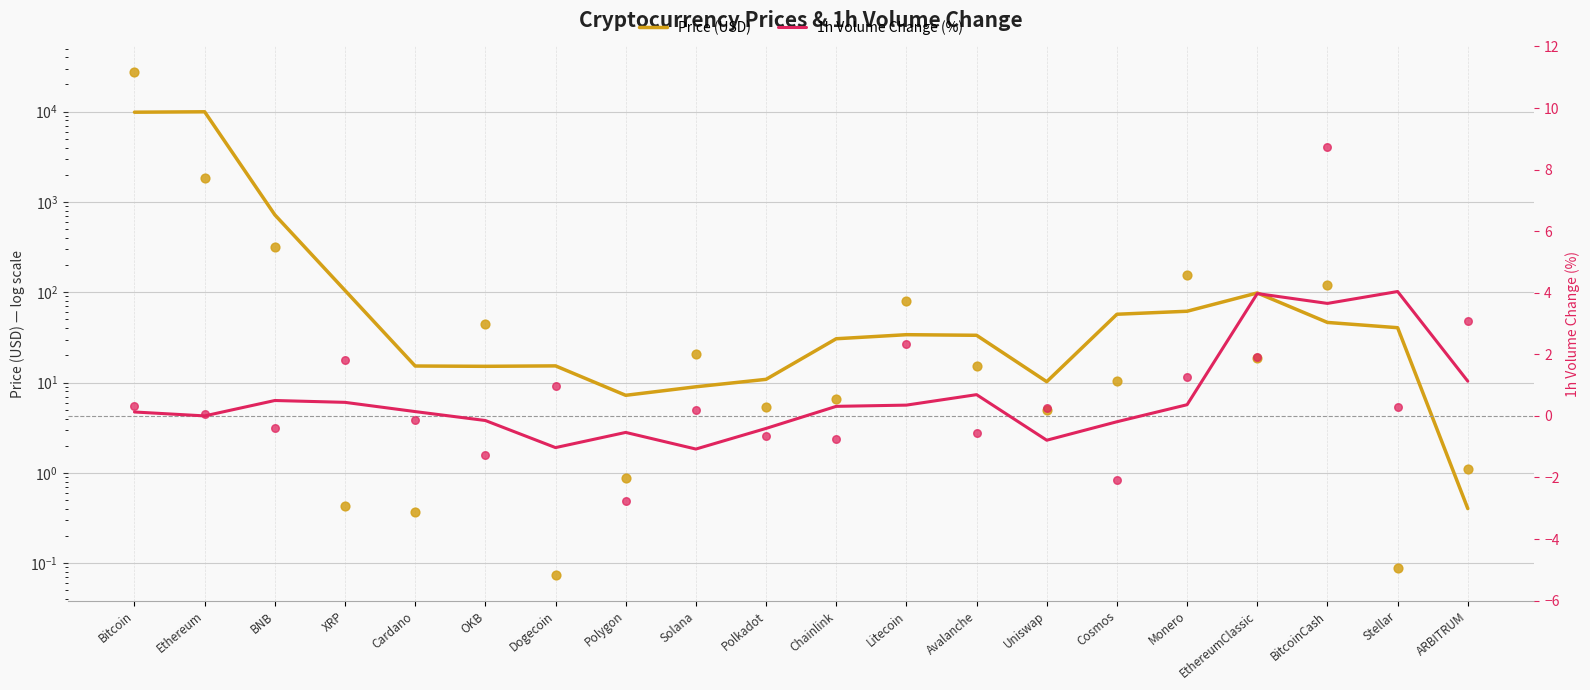

What are all the series names shown in the legend?

Price (USD), 1h Volume Change (%)